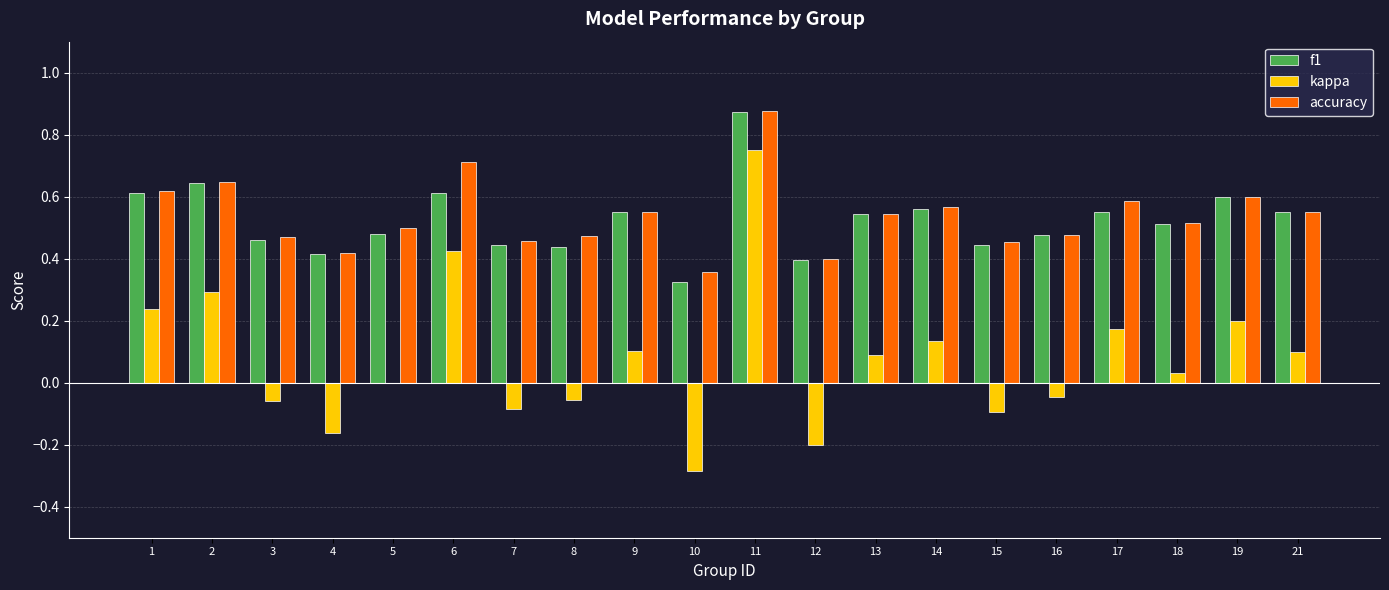

What are all the series names shown in the legend?

f1, kappa, accuracy